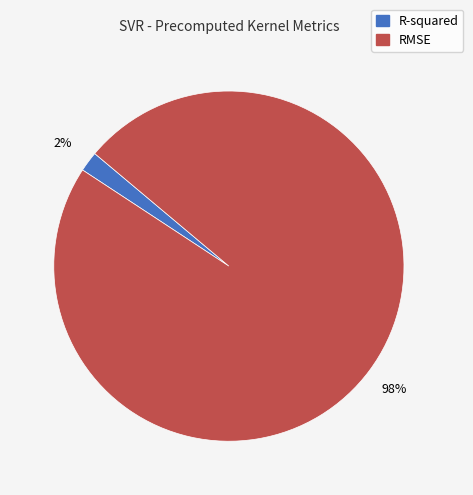

What percentage is the RMSE slice, to the nearest percent?

98%